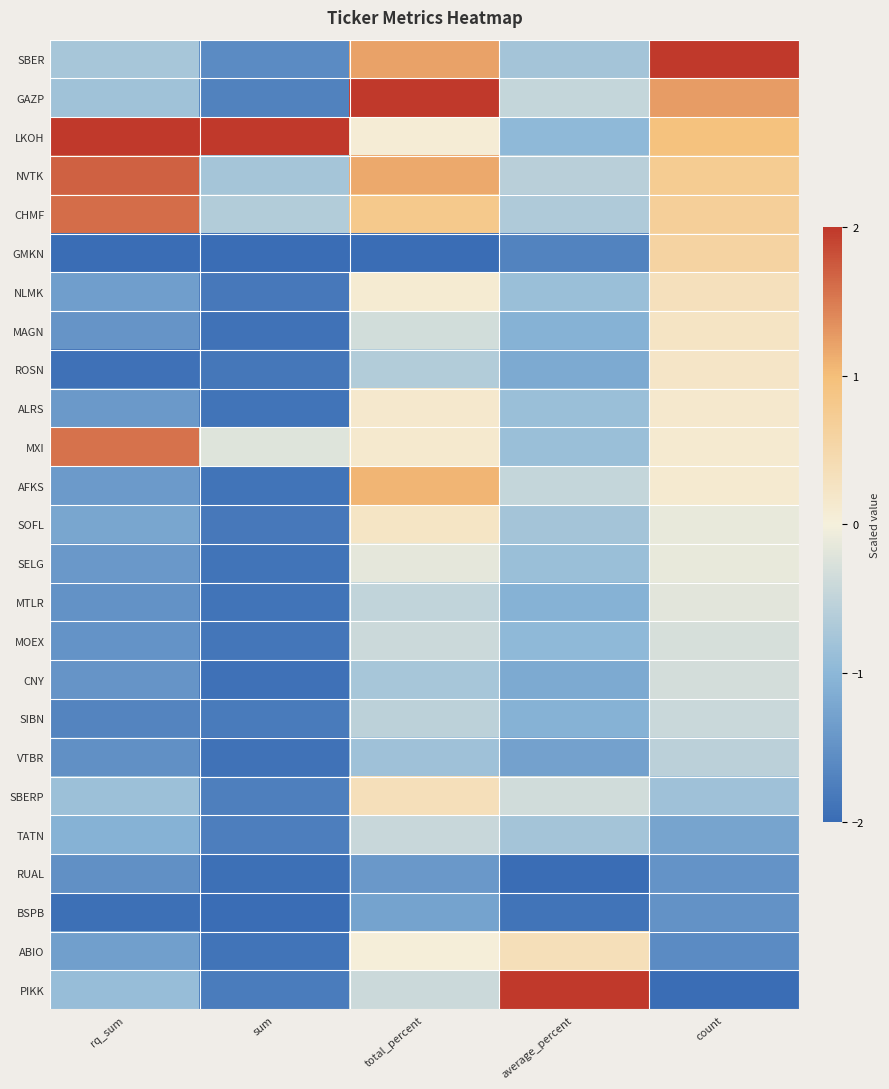

What is the total value across all series at average_percent?

-20.4